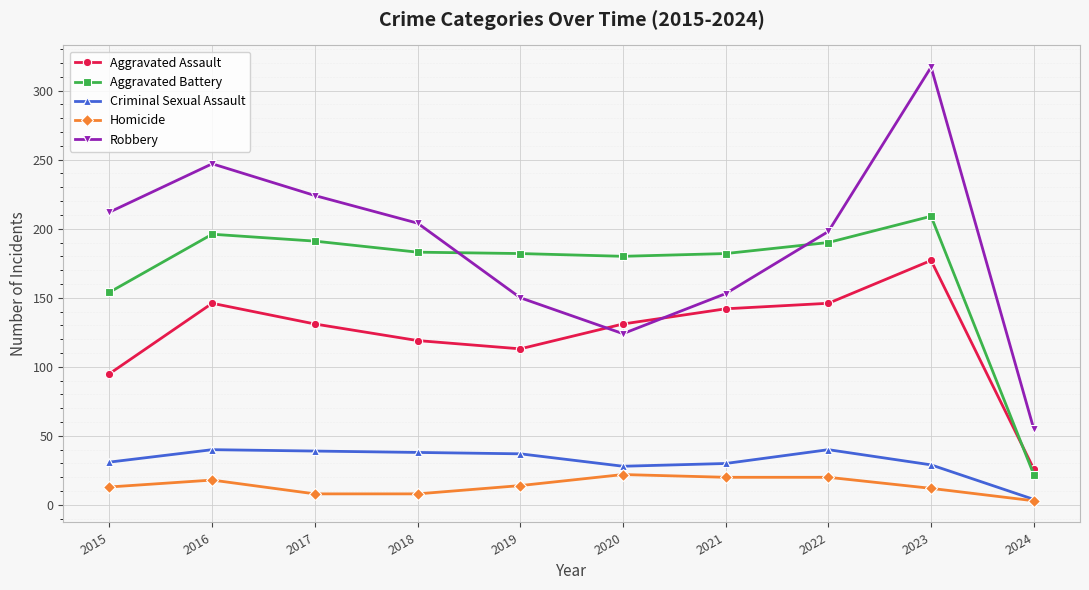

What is the sum of all Criminal Sexual Assault values?

316